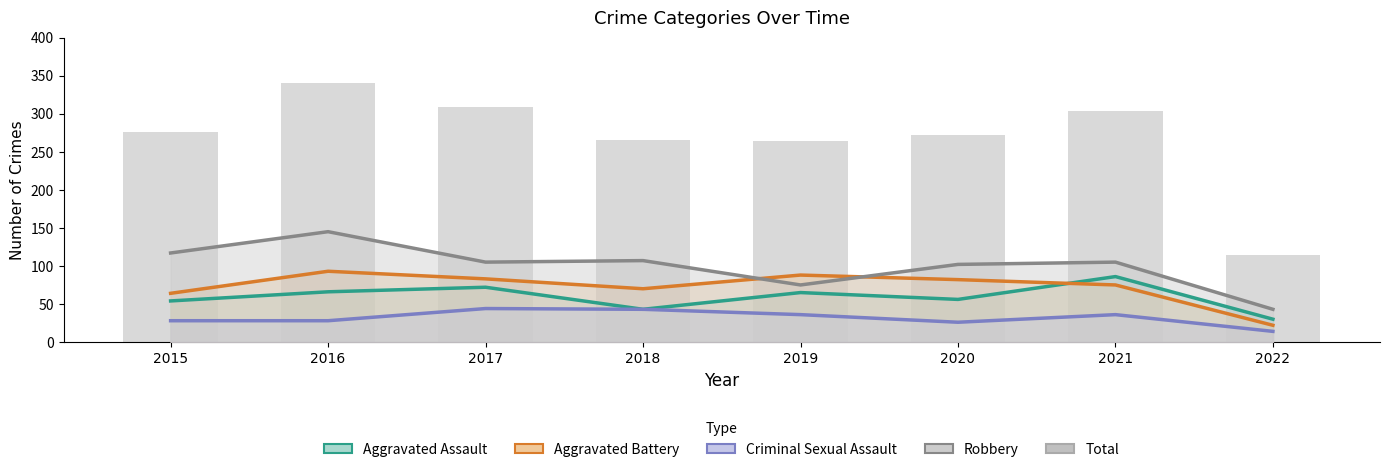

Does the chart contain stacked bars?

No